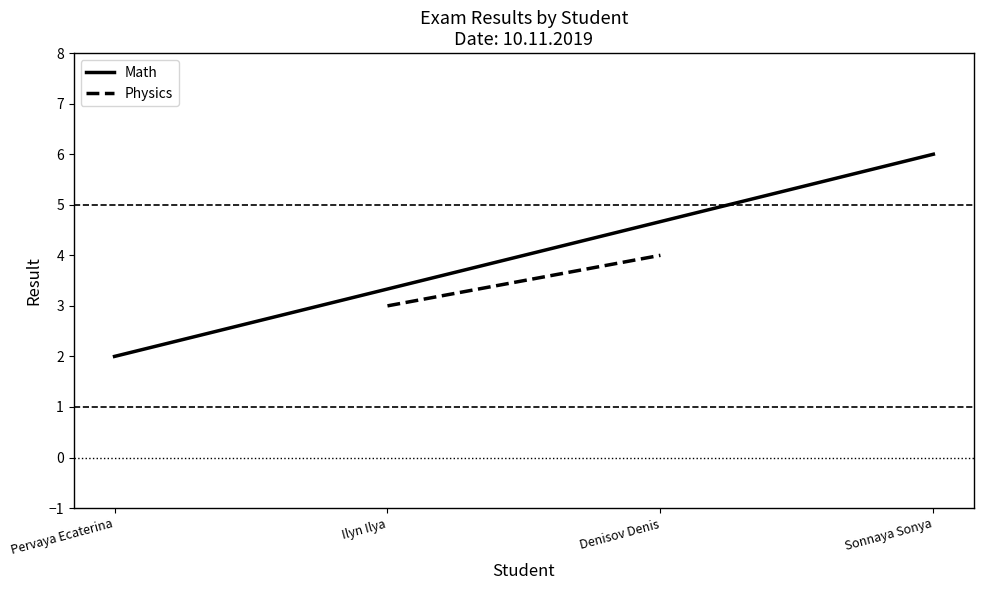

List the series in order of their overall mean, highest first.

Math, Physics